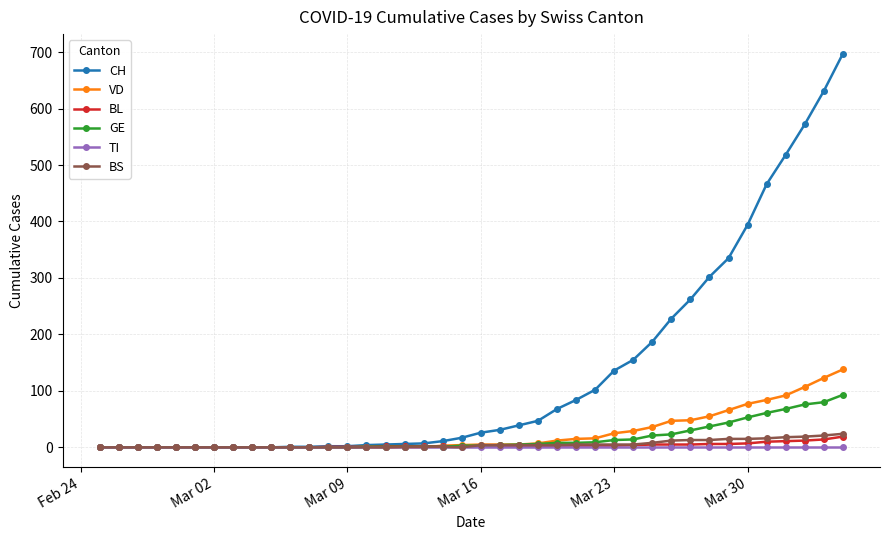

Which series has the largest total across all categories?

CH